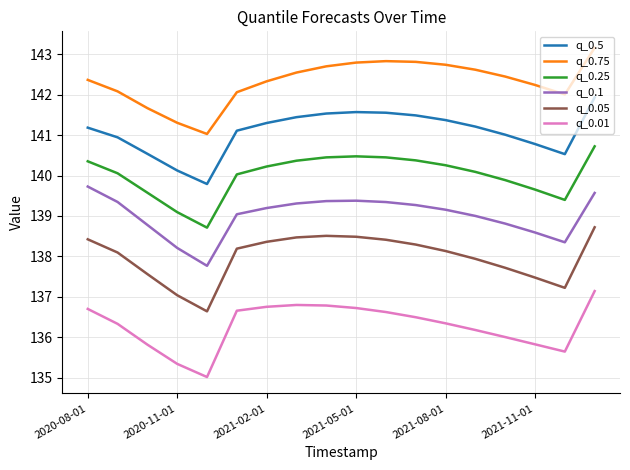

What is the sum of all q_0.05 values?

2483.7